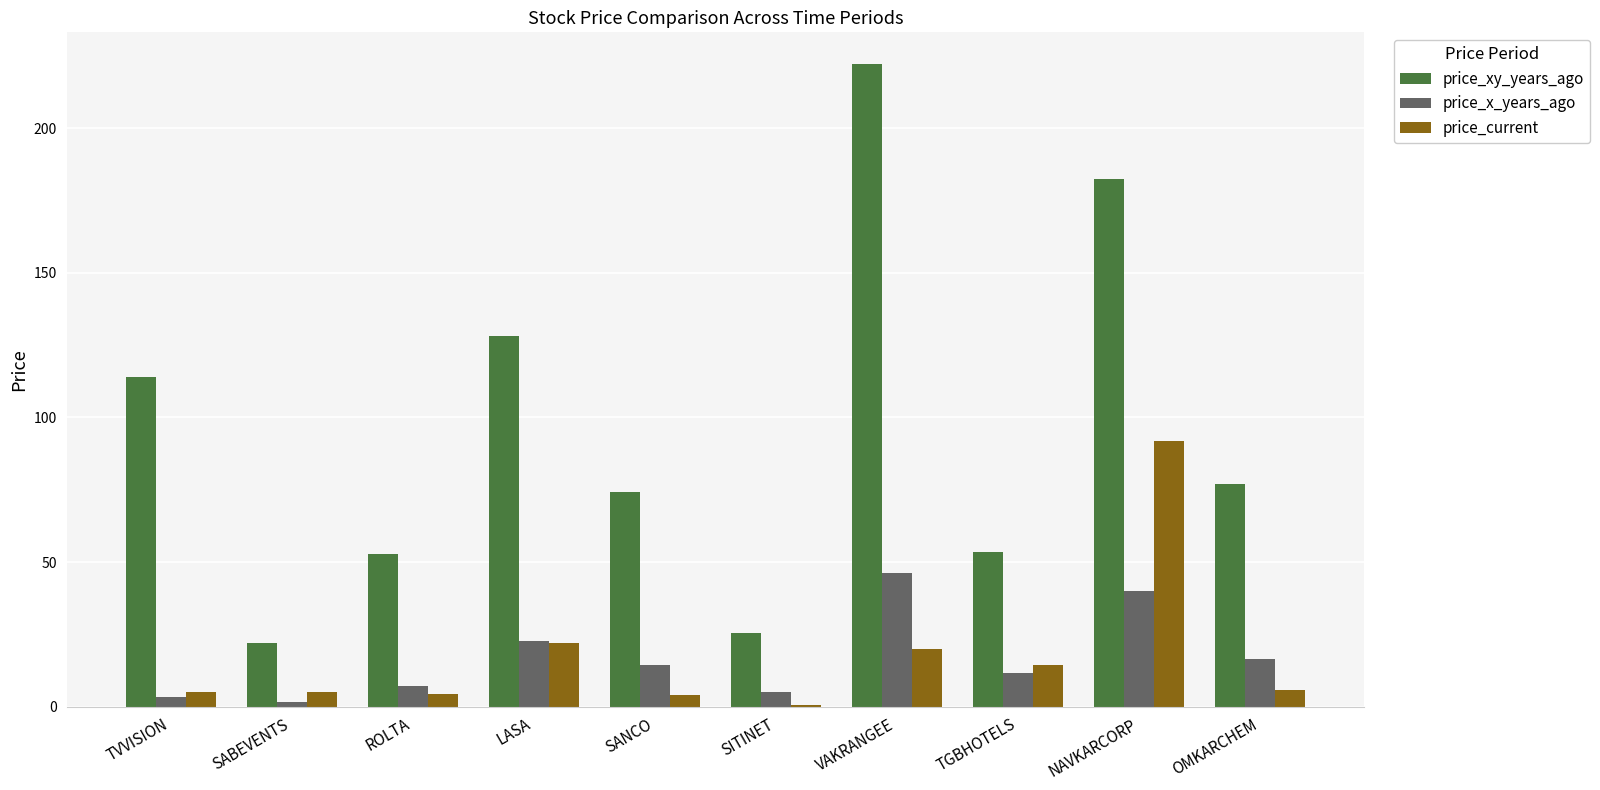

At which label does price_x_years_ago reach its peak?

VAKRANGEE